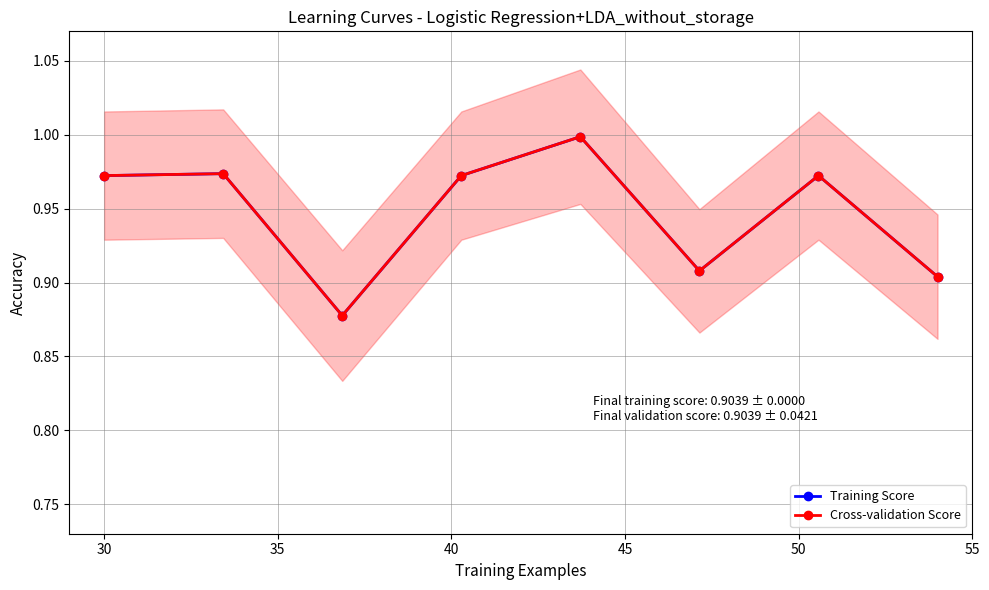

True or false: Cross-validation Score and Training Score intersect in this chart.

False